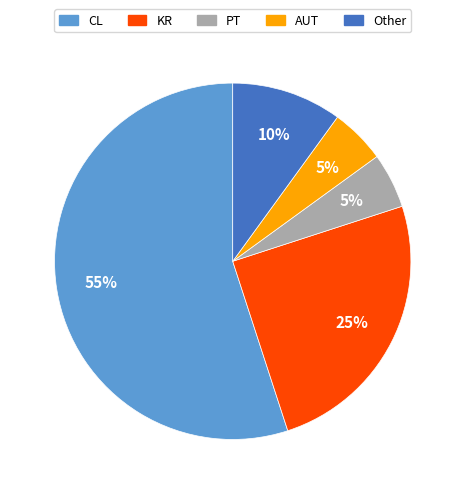

Between PT and CL, which is larger?

CL